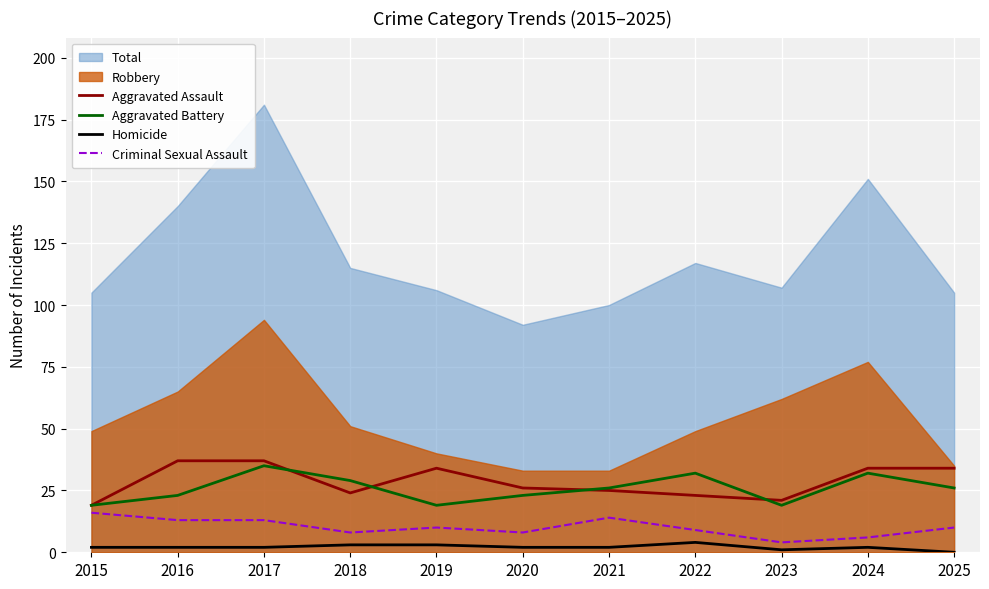

What is the value of the Criminal Sexual Assault point at the 8th from the left?

9